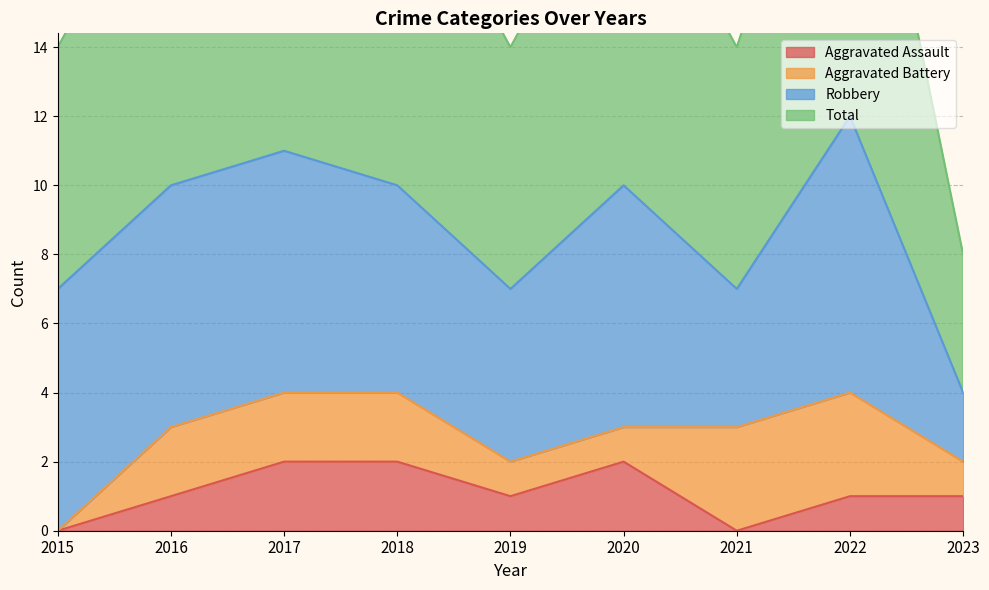

How many values in the Total series exceed 10?

2